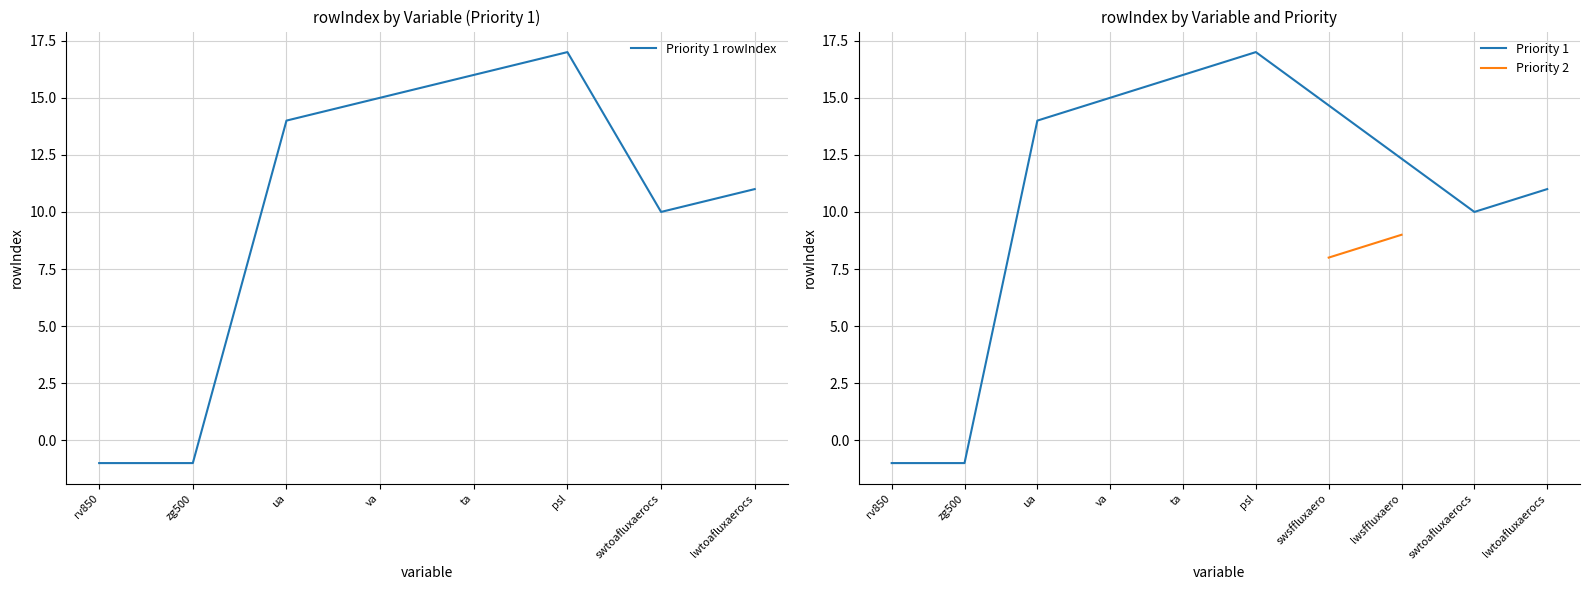

How many points are higher than both their immediate neighbors (excluding endpoints)?

1